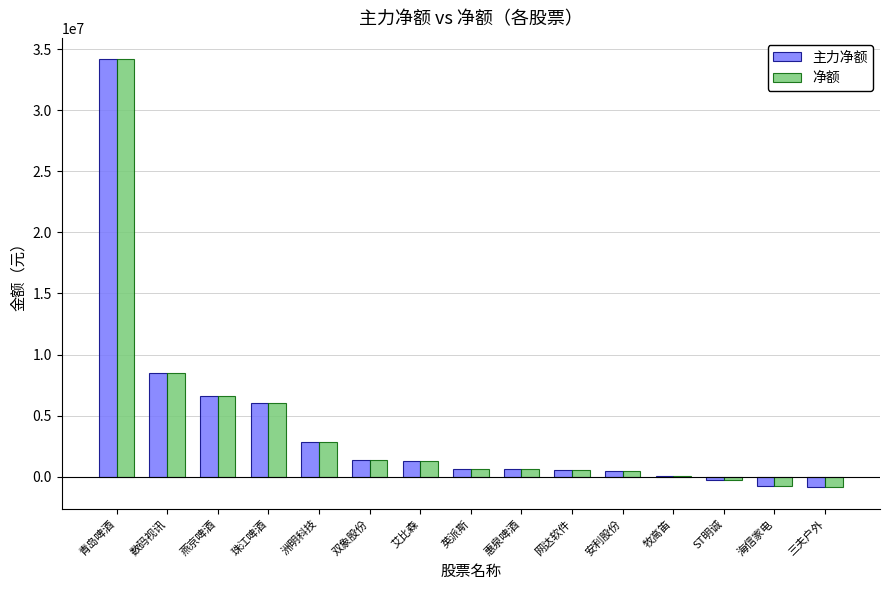

What is the difference between the 净额 values at 洲明科技 and 艾比森?

1566864